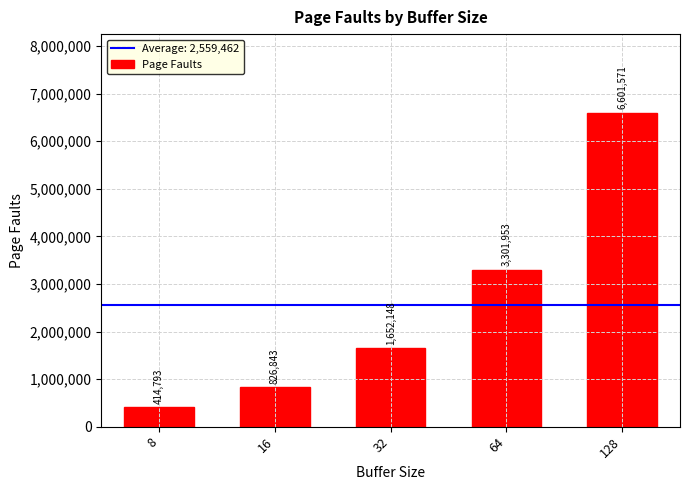

Where is the data nearest to the value 3508182?

64